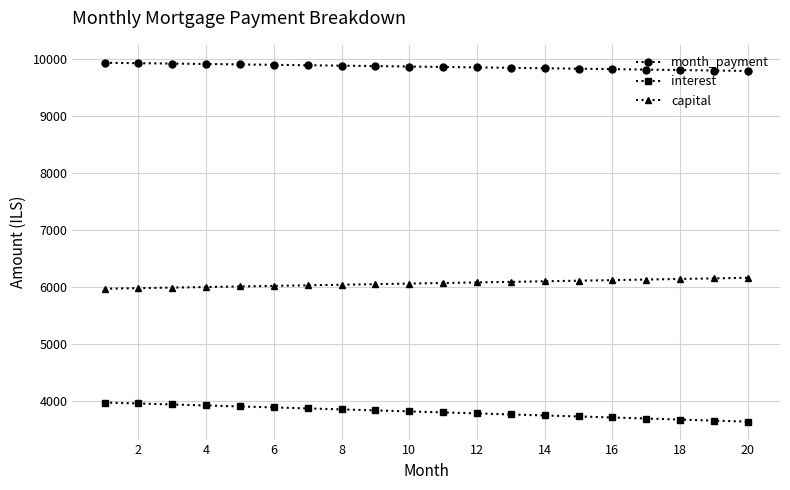

What is the value of the interest point at the 18th from the left?

3666.0